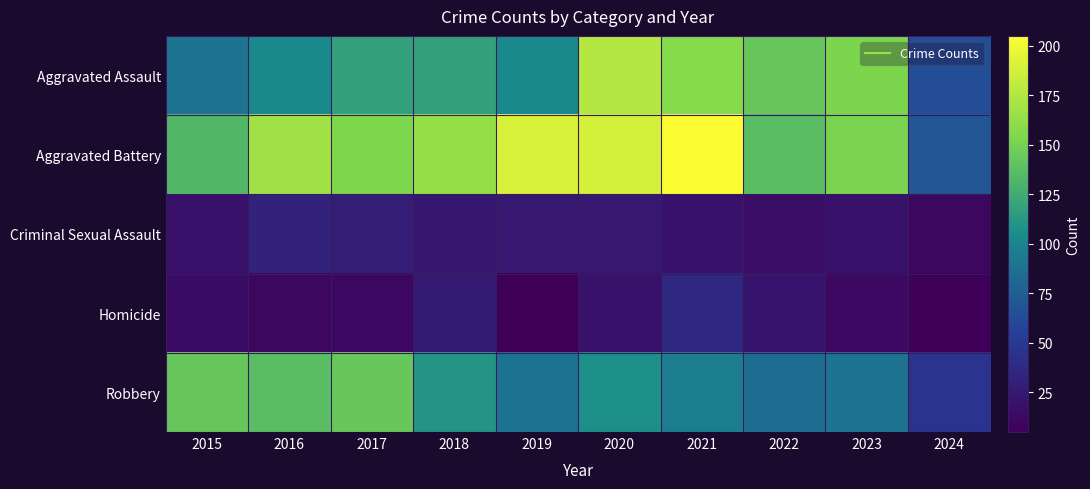

Which series has the largest total across all categories?

Aggravated Battery